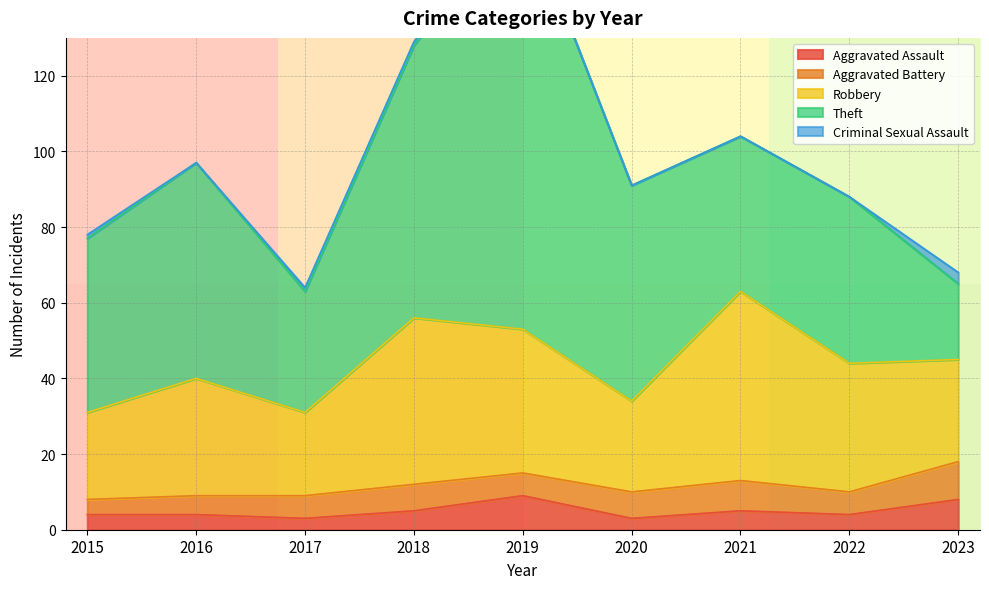

What are all the series names shown in the legend?

Aggravated Assault, Aggravated Battery, Robbery, Theft, Criminal Sexual Assault